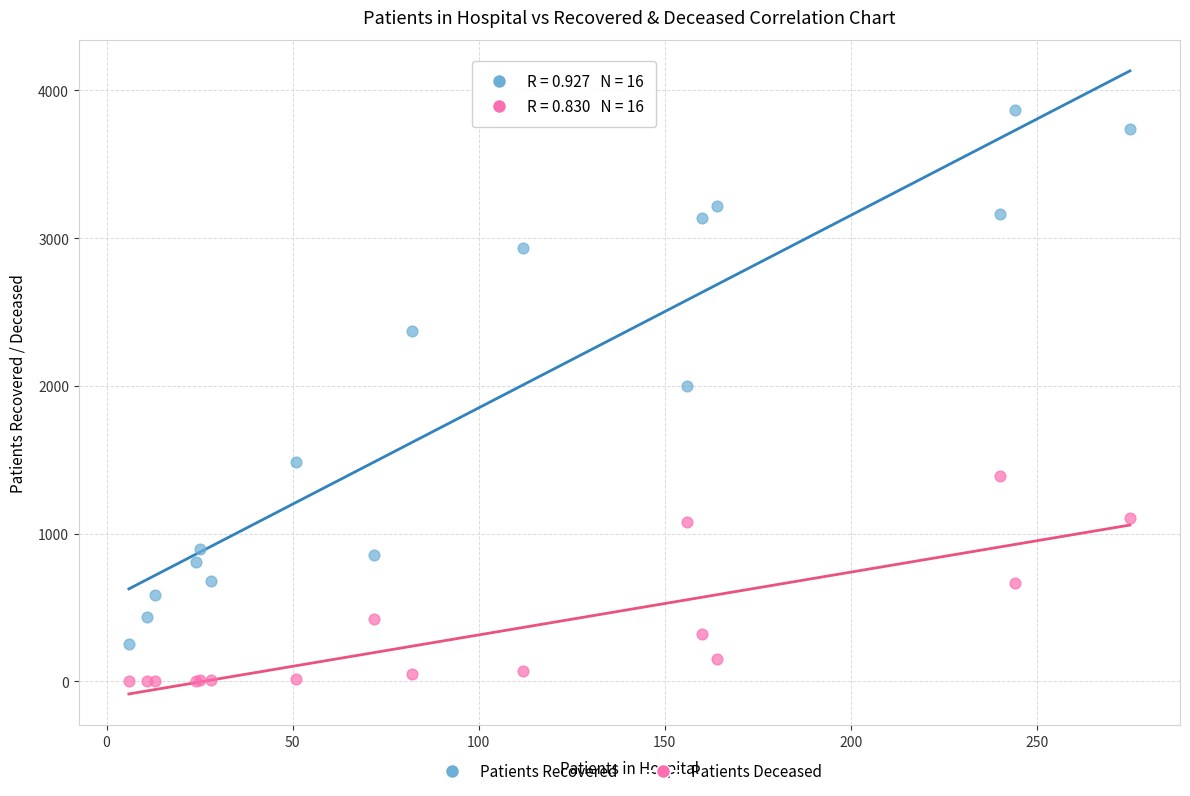

In the Patients Recovered series, what Y value is closest to 2062?

2001